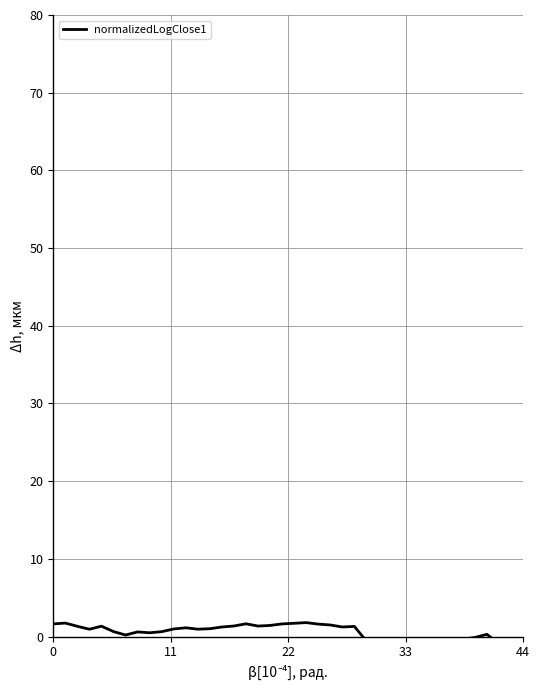

Reading left to right, what are all the values shown in this chart?

1.6	1.7	1.3	0.9	1.3	0.6	0.2	0.6	0.5	0.6	1.0	1.1	1.0	1.0	1.2	1.4	1.6	1.4	1.4	1.6	1.7	1.8	1.6	1.5	1.2	1.3	-0.6	-1.5	-1.5	-1.5	-1.2	-1.4	-1.1	-0.8	-0.3	-0.1	0.3	-0.9	-0.7	-0.4